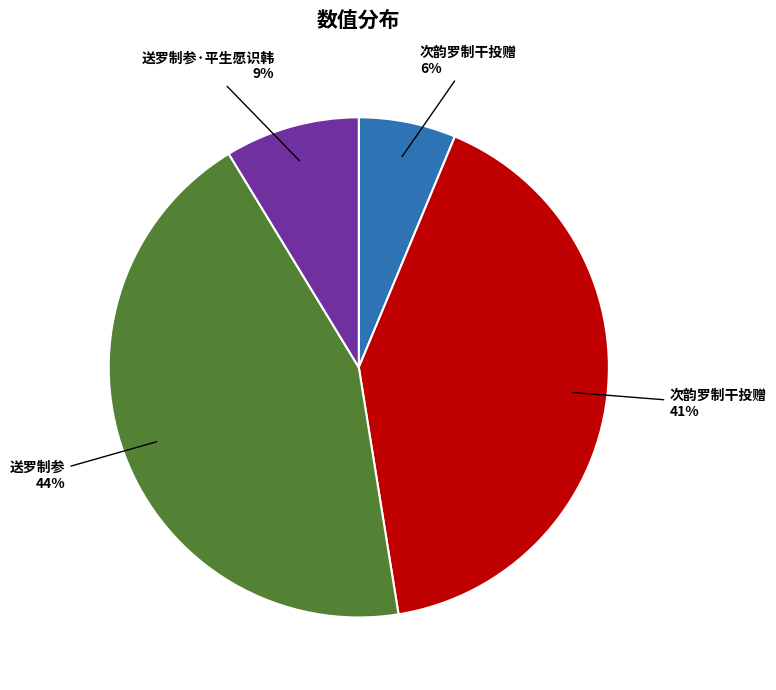

Does any single category account for the majority?

No